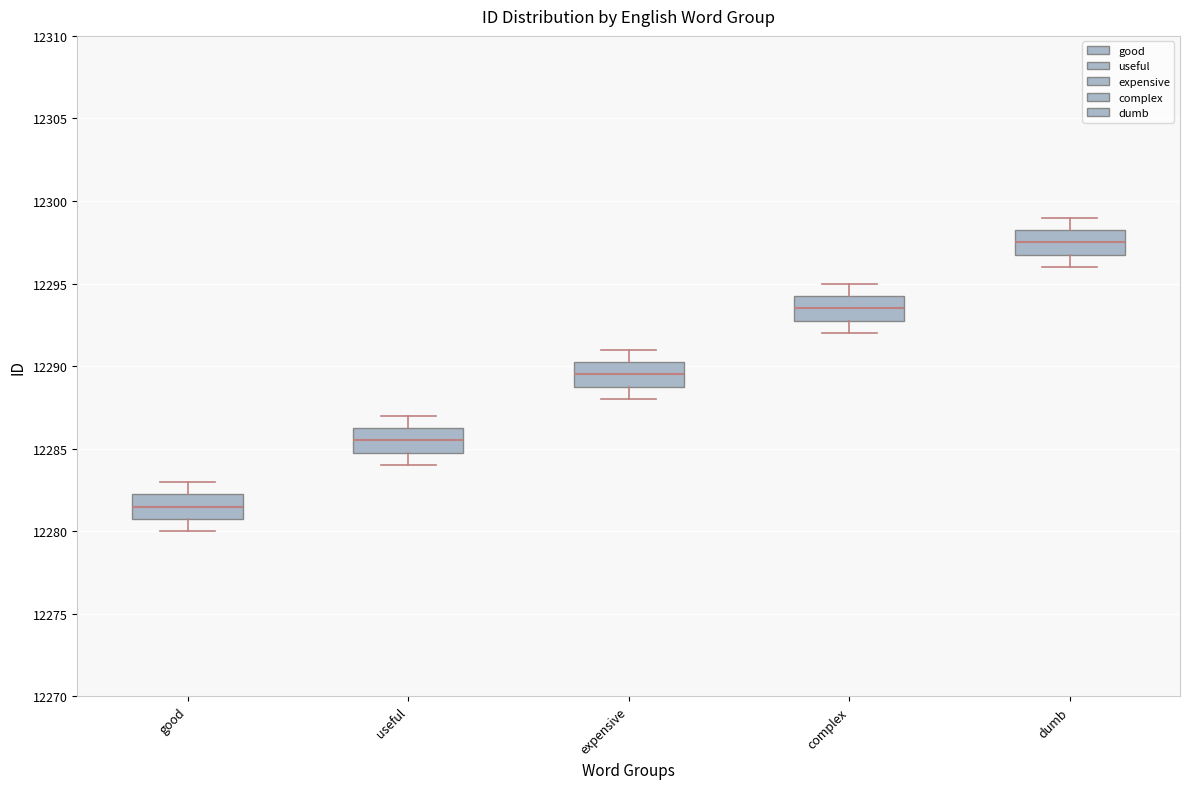

Which box has the lowest median line?

good